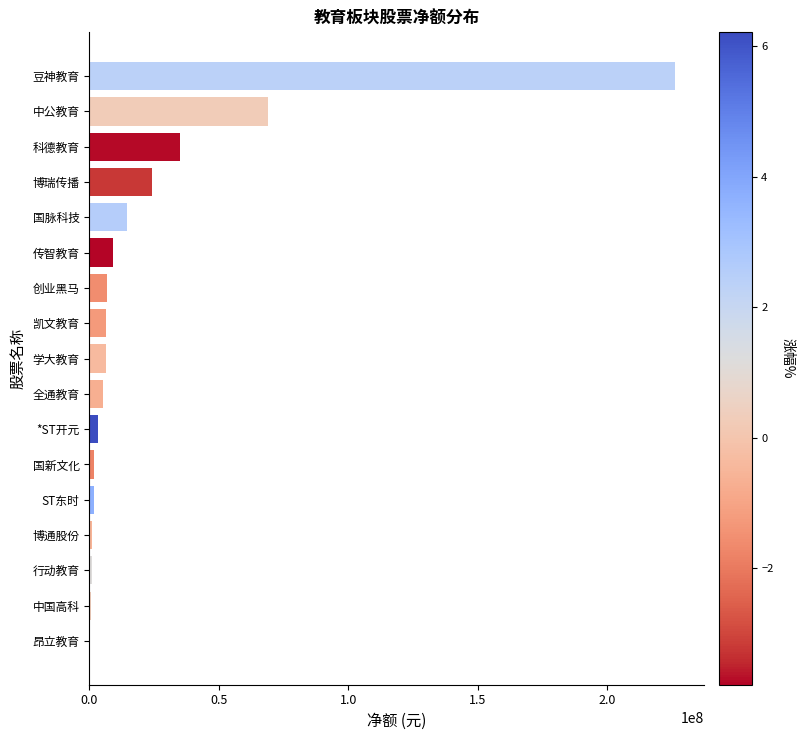

Between 博瑞传播 and 全通教育, which is larger?

博瑞传播